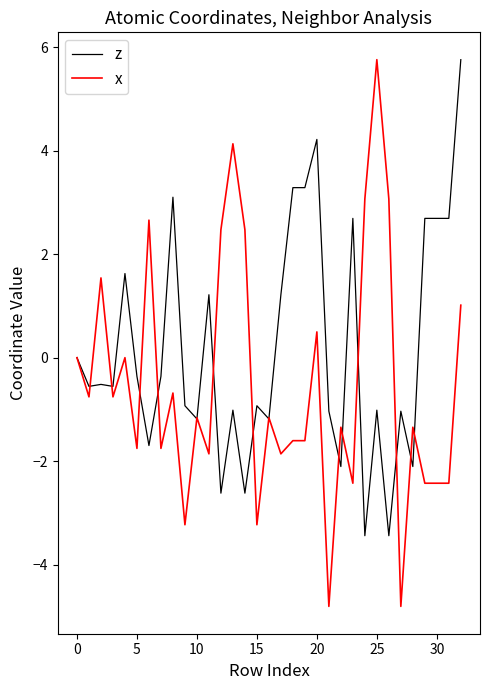

Which series has the largest range (max minus min)?

x